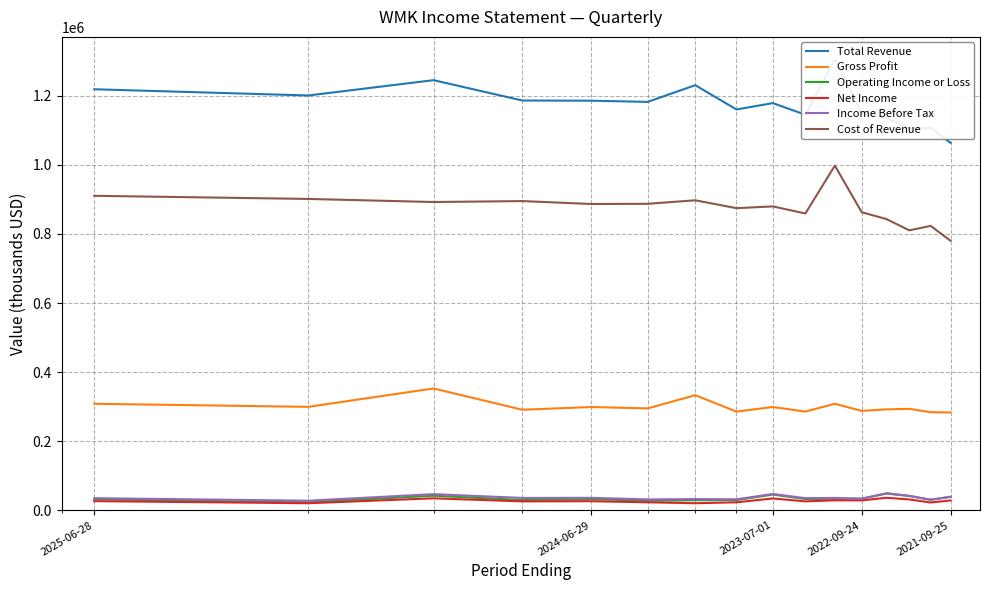

True or false: Cost of Revenue and Operating Income or Loss intersect in this chart.

False